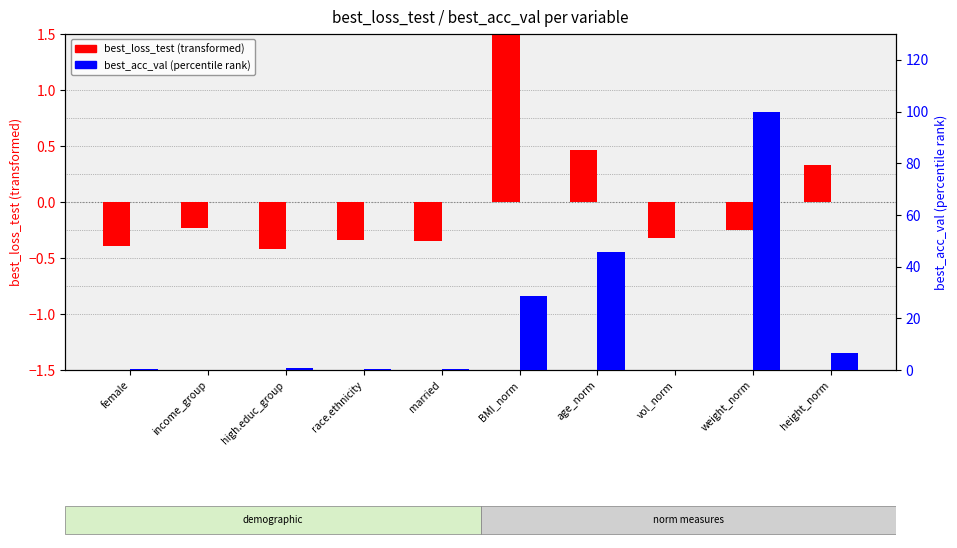

Rank the series by their maximum value, from highest to lowest.

best_acc_val (percentile), best_loss_test (centered)